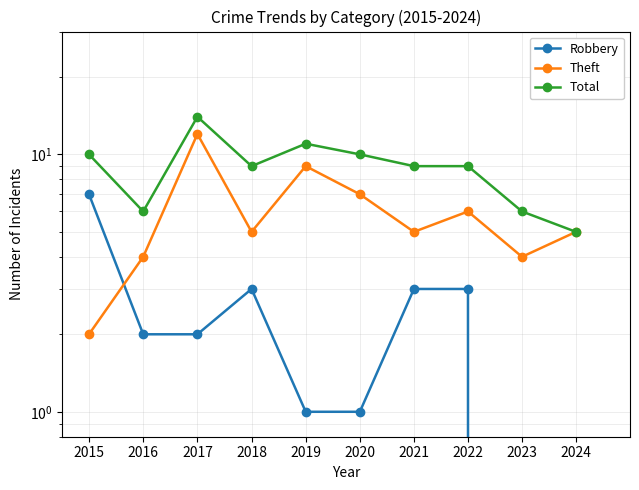

What is the value of the Robbery point at the 6th from the left?

1